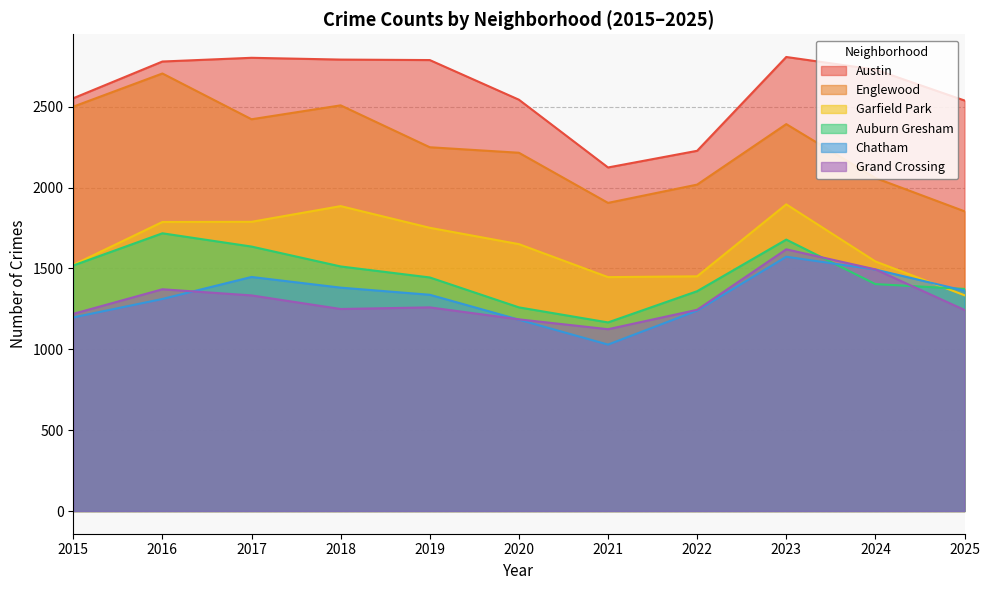

What is the average value of the Englewood series?

2257